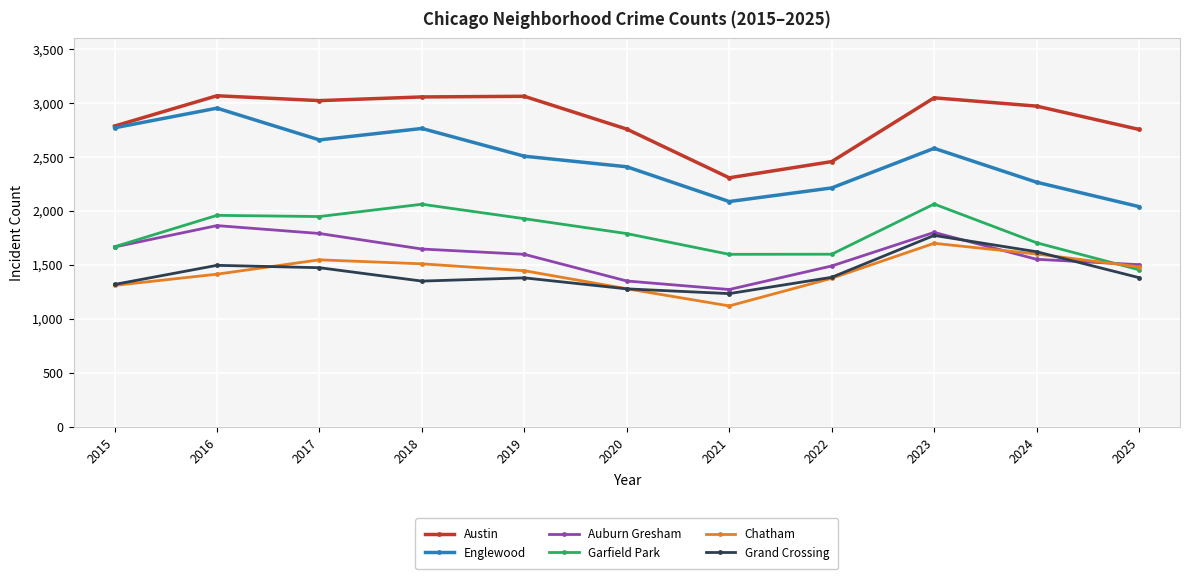

What value does the Chatham series have at 2015, to the nearest 50?

1300